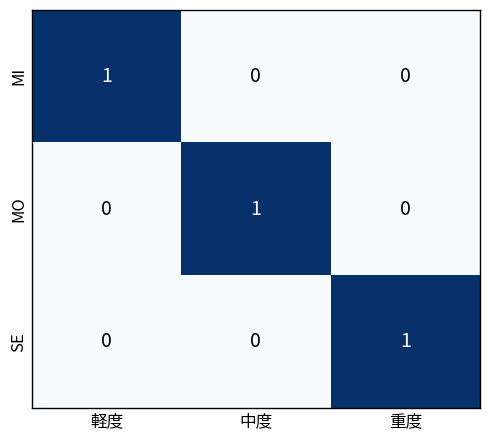

Is it true that MI equals -1 at 中度?

False